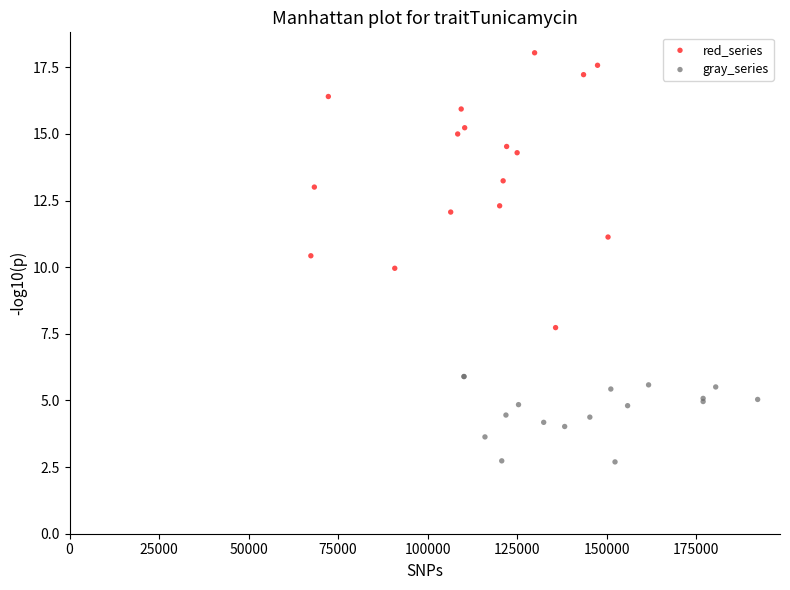

Which series reaches the maximum Y coordinate?

red_series